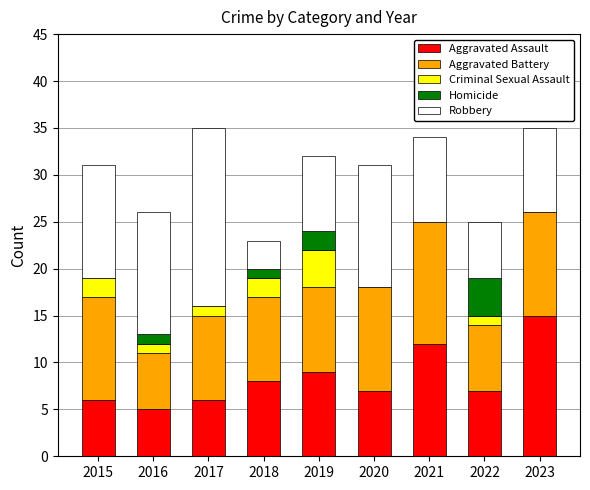

What is the highest value of the Aggravated Assault series?

15